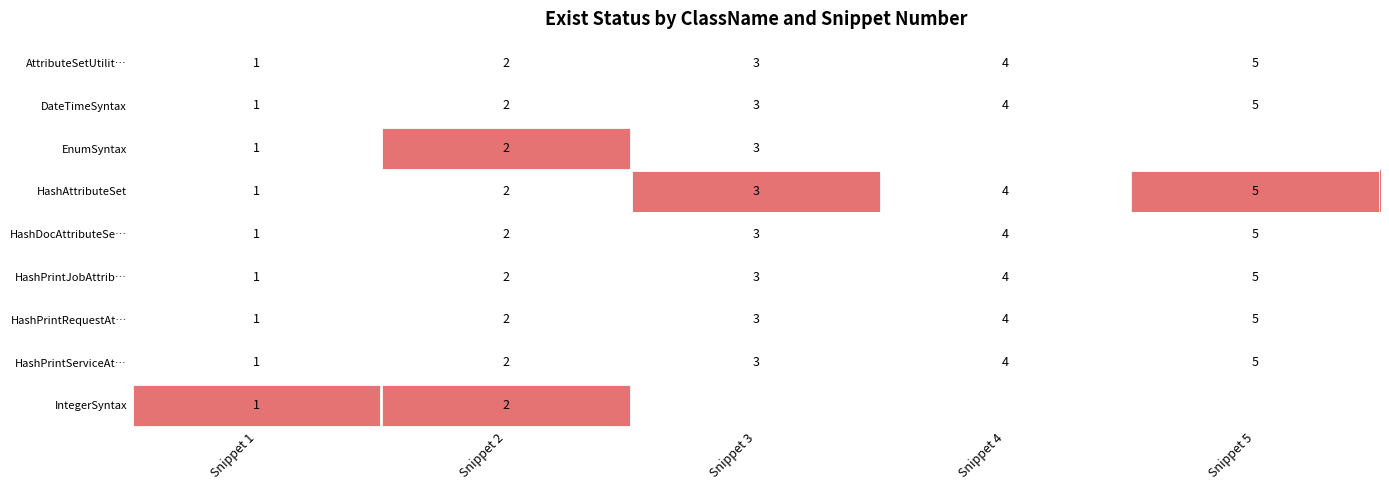

The HashDocAttributeSe… series shows 1 at Snippet 5. True or false?

False